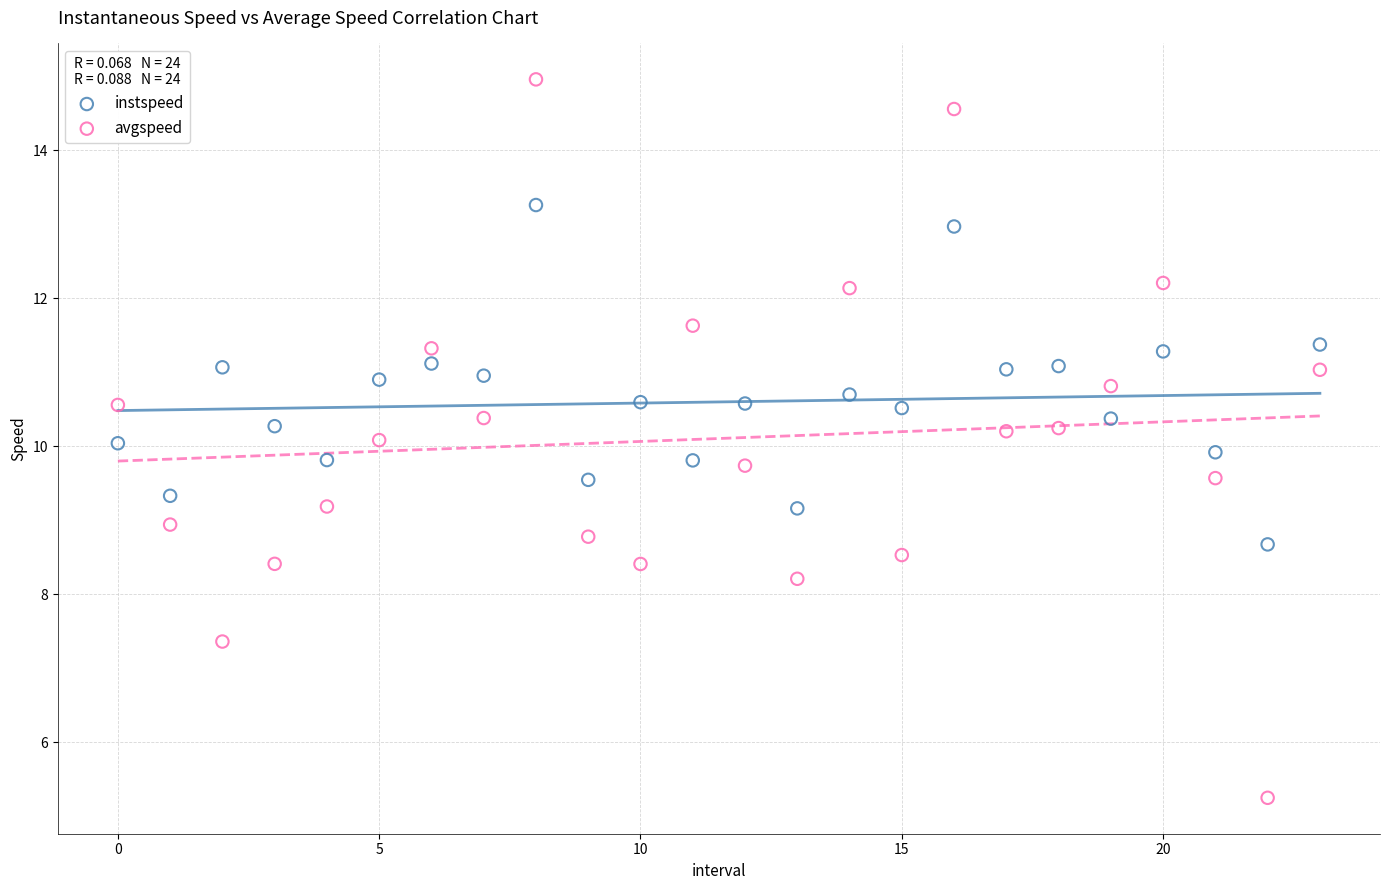

Which series reaches the minimum Y coordinate?

avgspeed